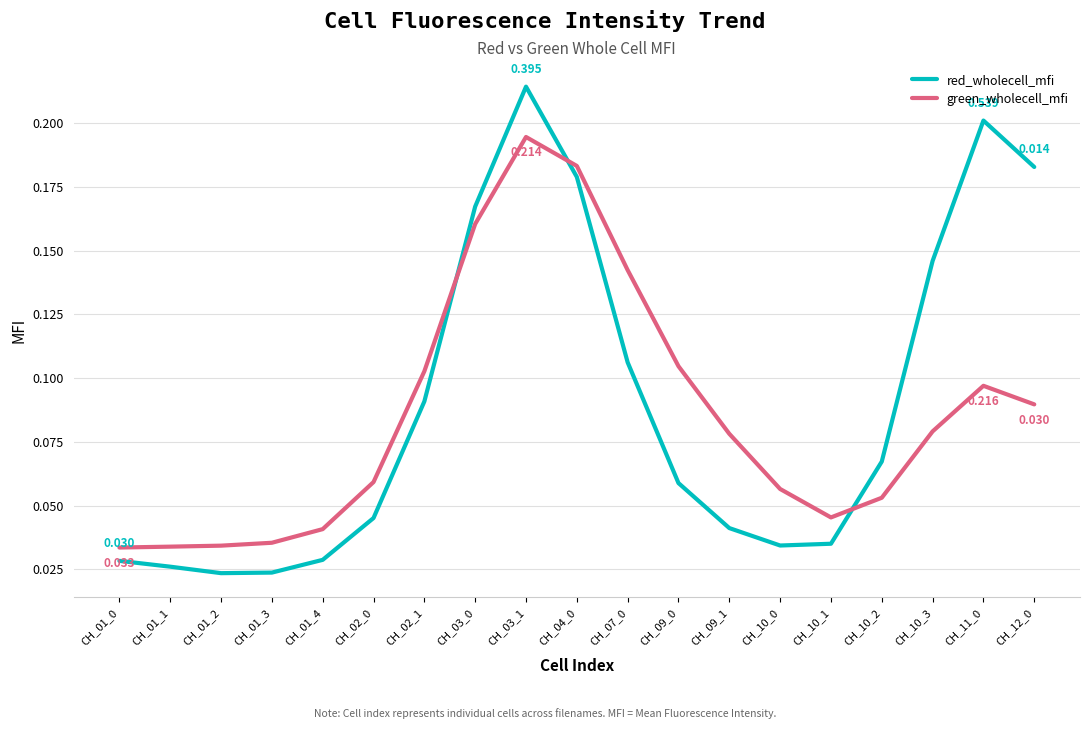

What are all the series names shown in the legend?

red_wholecell_mfi, green_wholecell_mfi